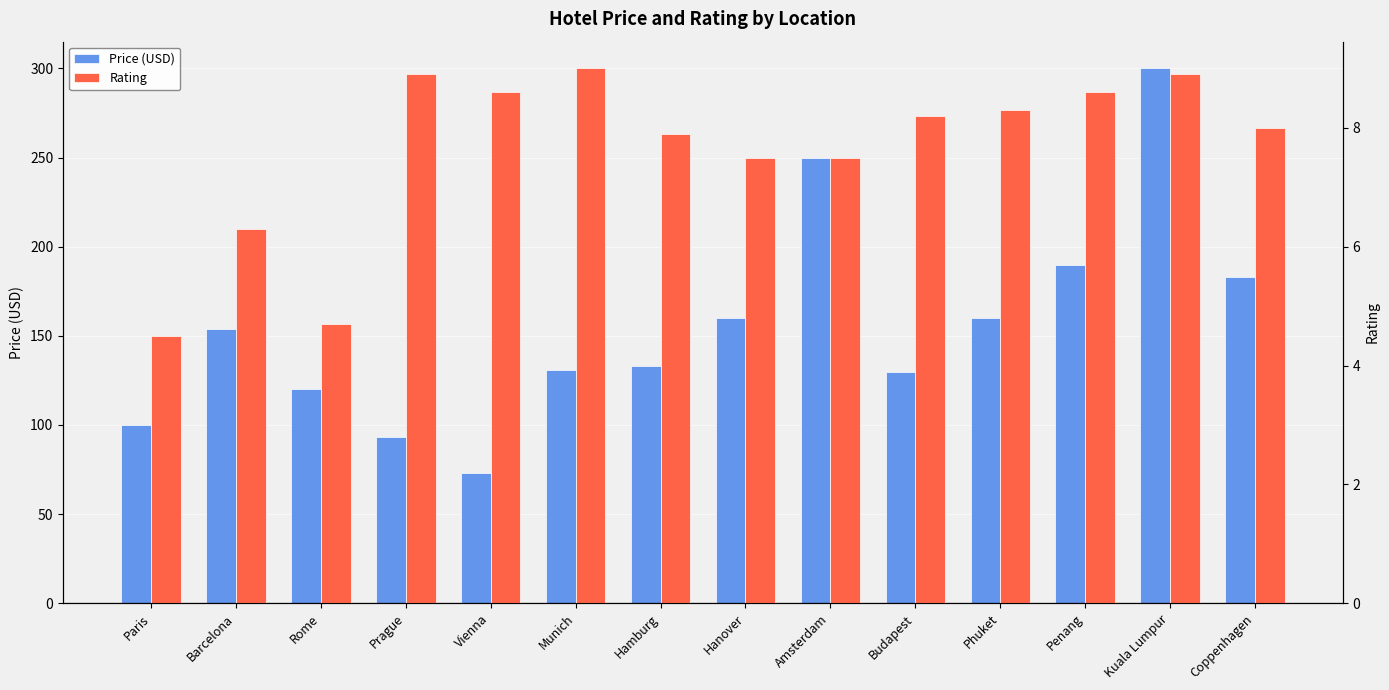

How many data points does each series have?

14